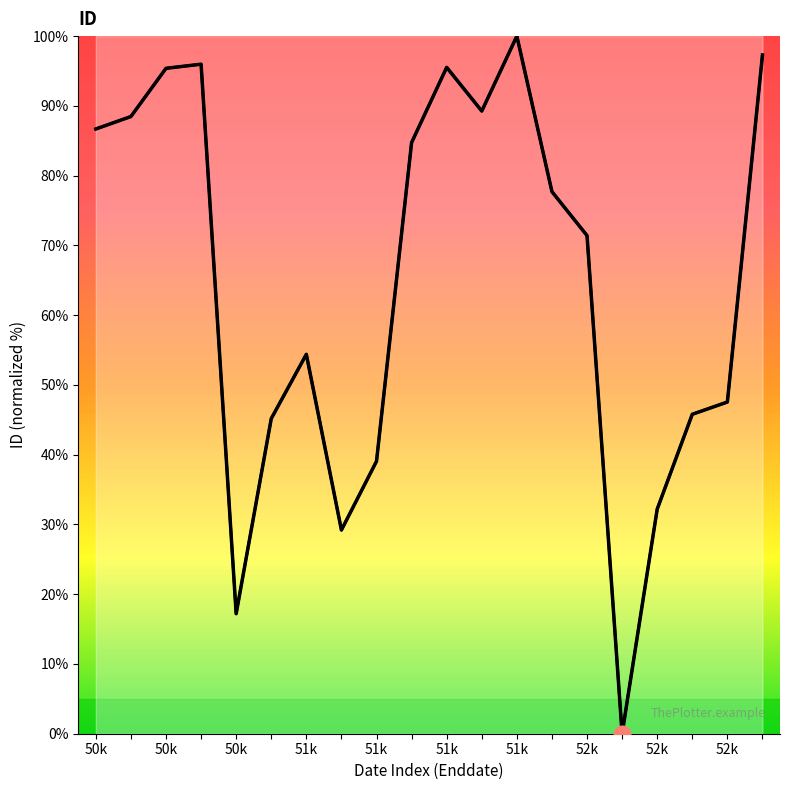

What value does the data have at 51k?

39.1